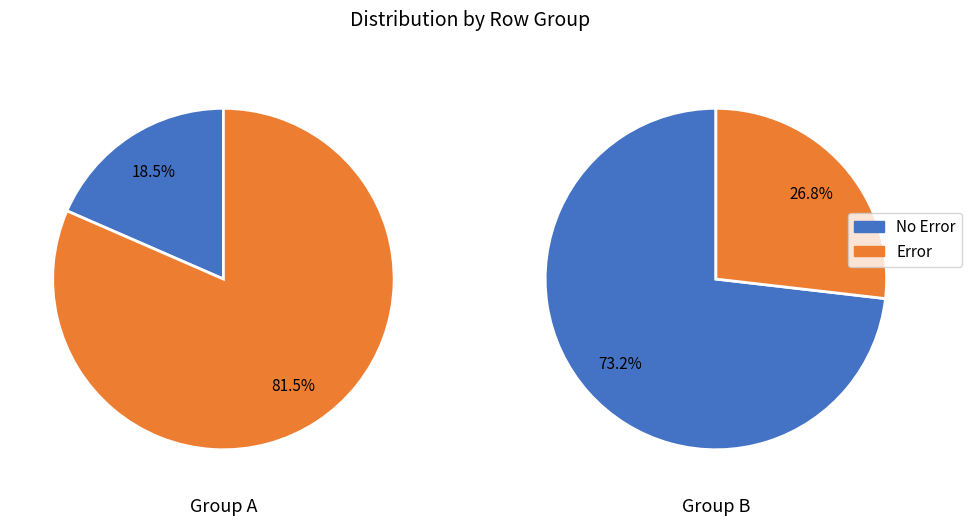

What percentage do Row 1 and Row 0 together represent?

100.0%